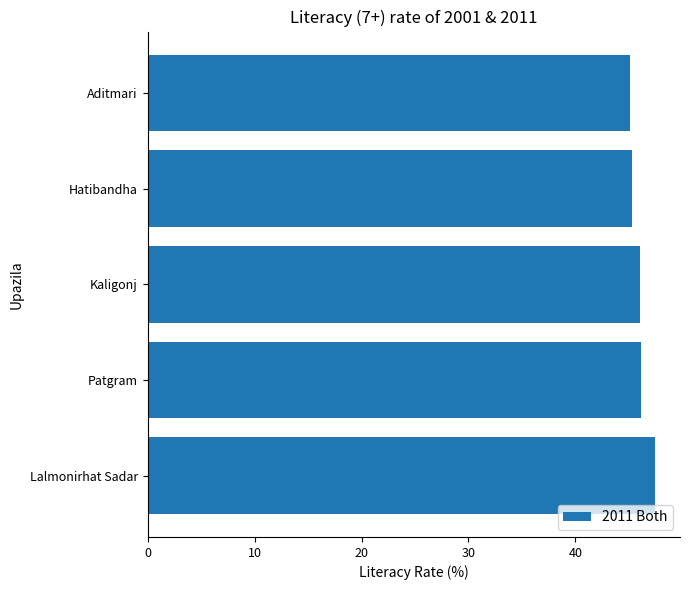

What is the sum of all values?

229.9